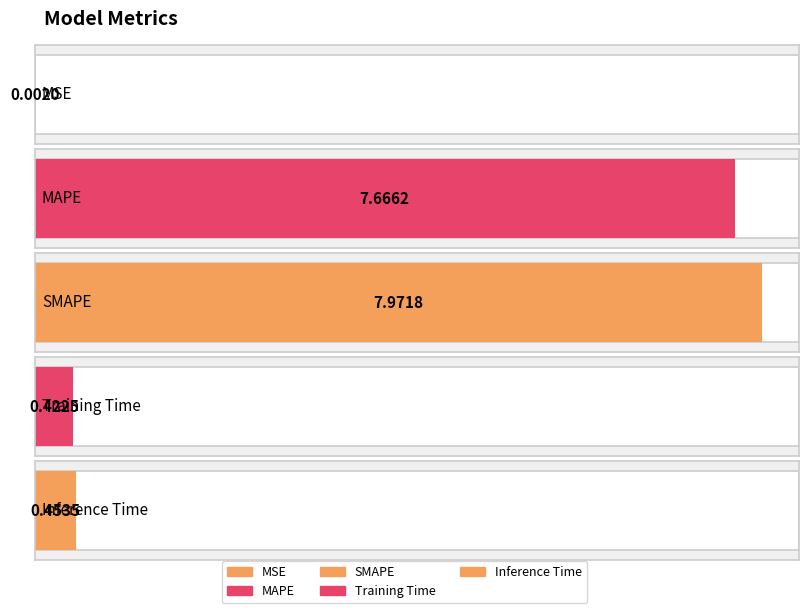

List the labels in order of value, smallest first.

MSE, Training Time, Inference Time, MAPE, SMAPE